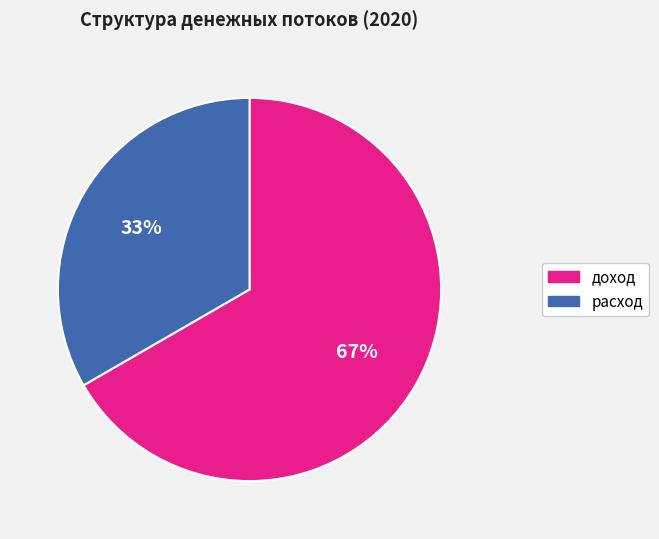

To the nearest percent, what portion does доход represent?

67%